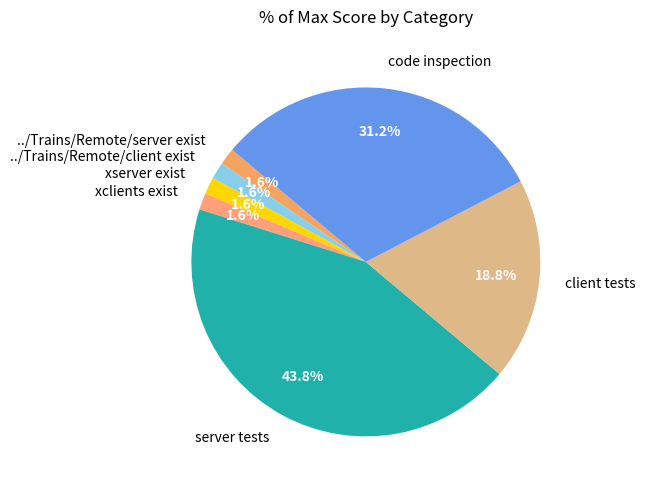

To the nearest percent, what is the difference between the largest and smallest slice percentages?

42%